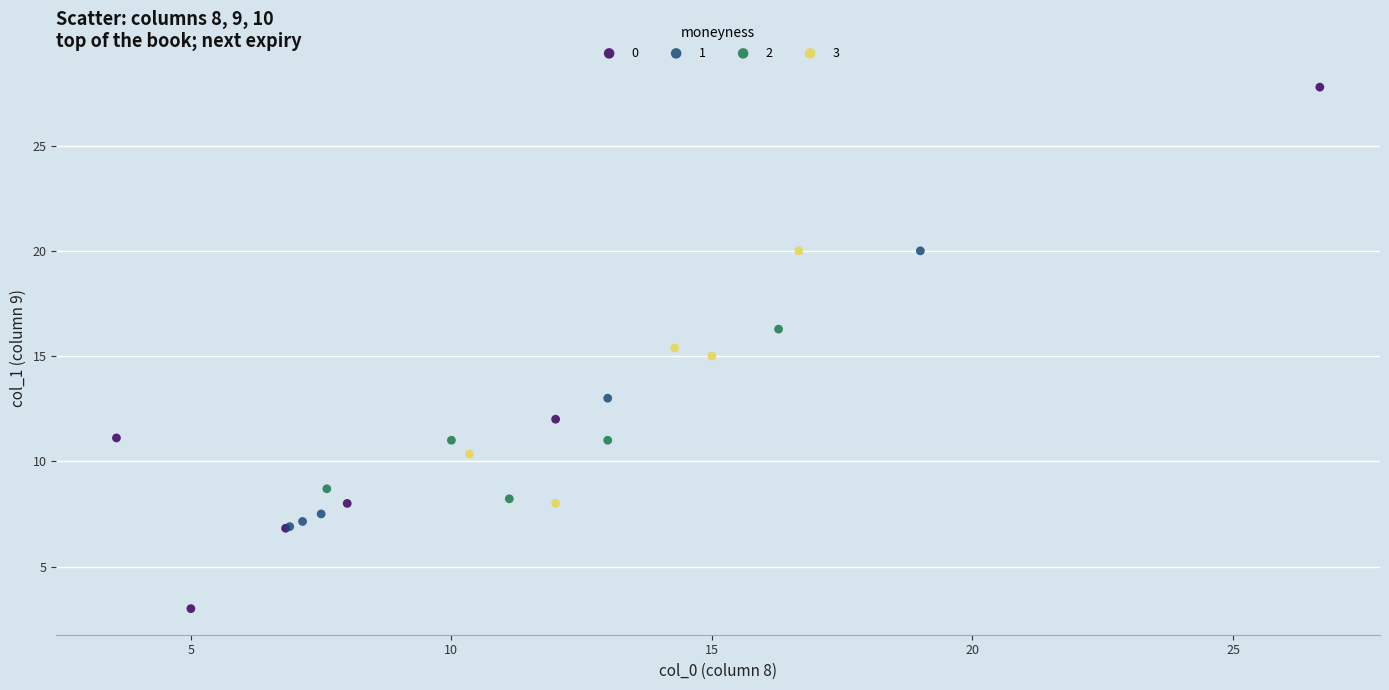

What are all the series names shown in the legend?

0, 1, 2, 3